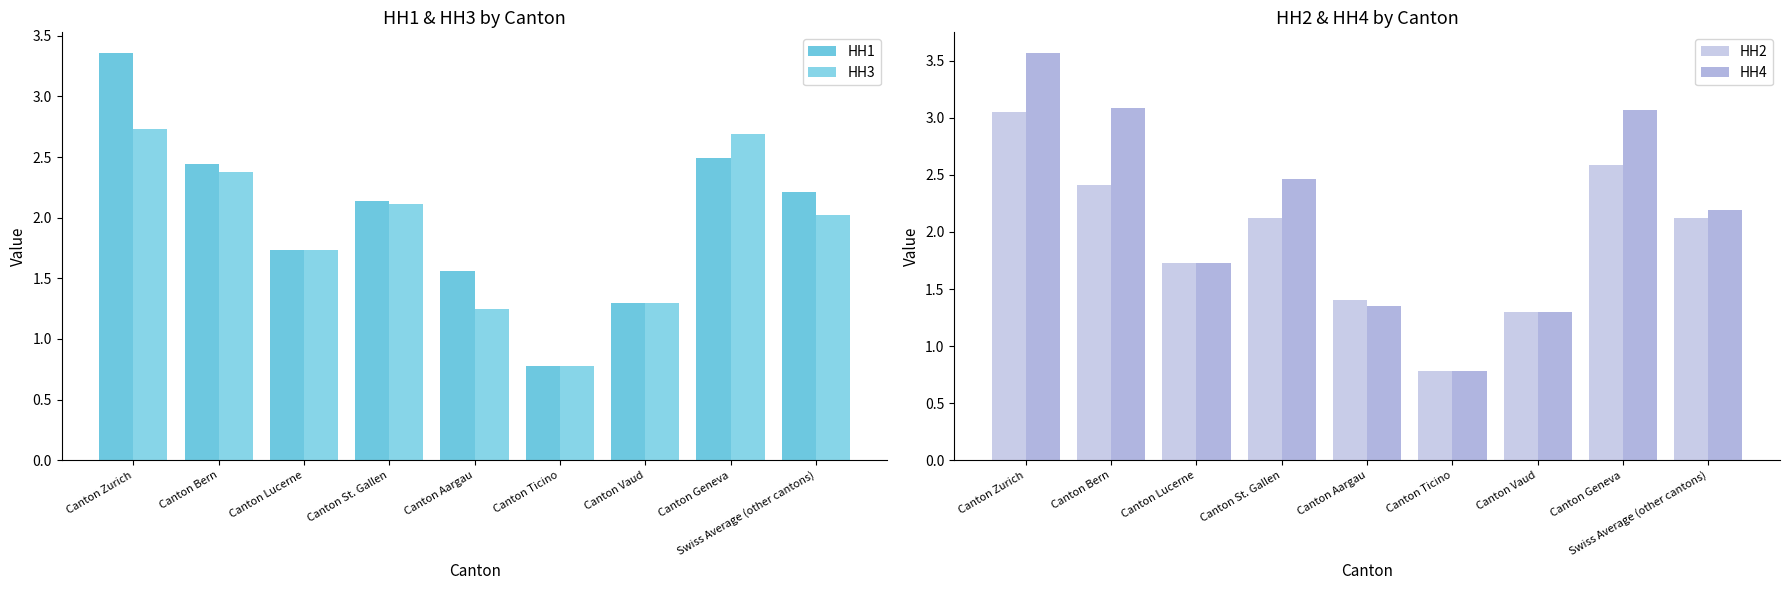

Between Canton Bern and Canton Lucerne, which is larger?

Canton Bern